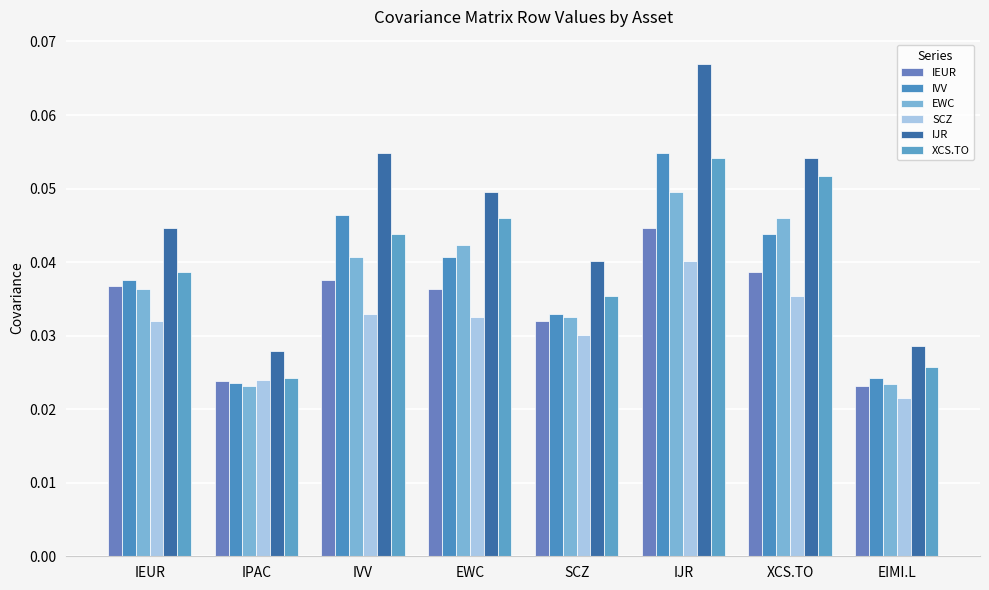

How many bars are there in total?

48